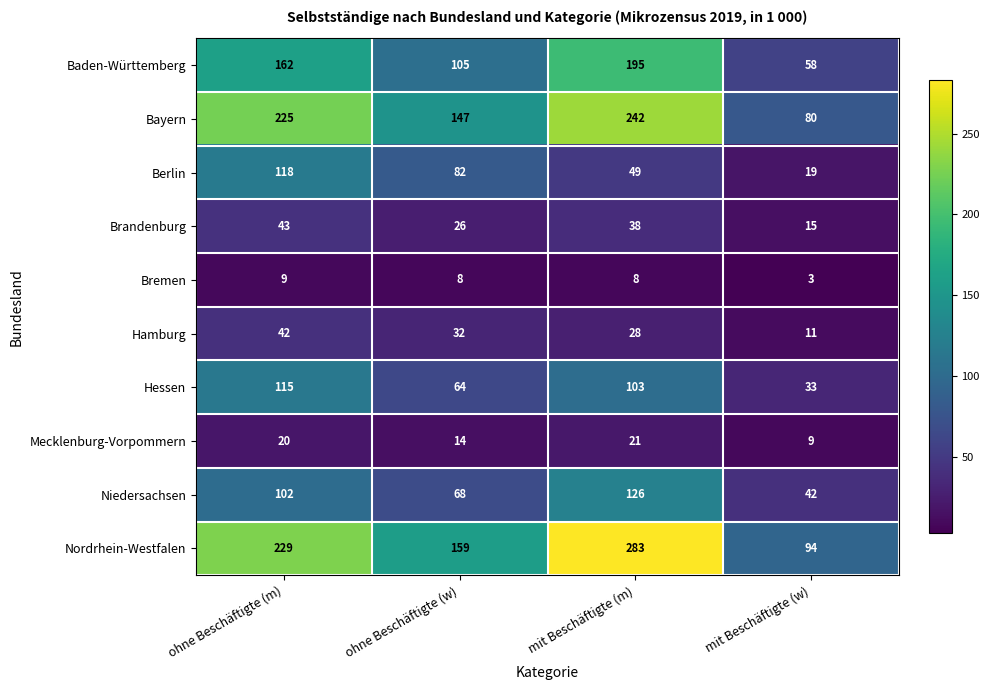

What is the sum of the Baden-Württemberg values at mit Beschäftigte (w) and mit Beschäftigte (m)?

253